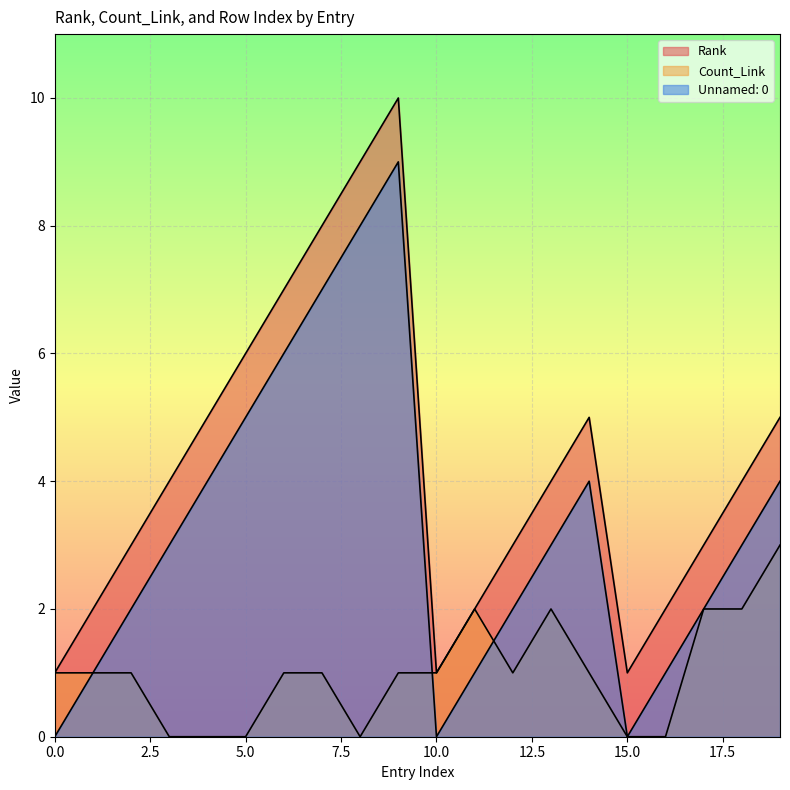

Which category has the highest value in the Count_Link series?

19